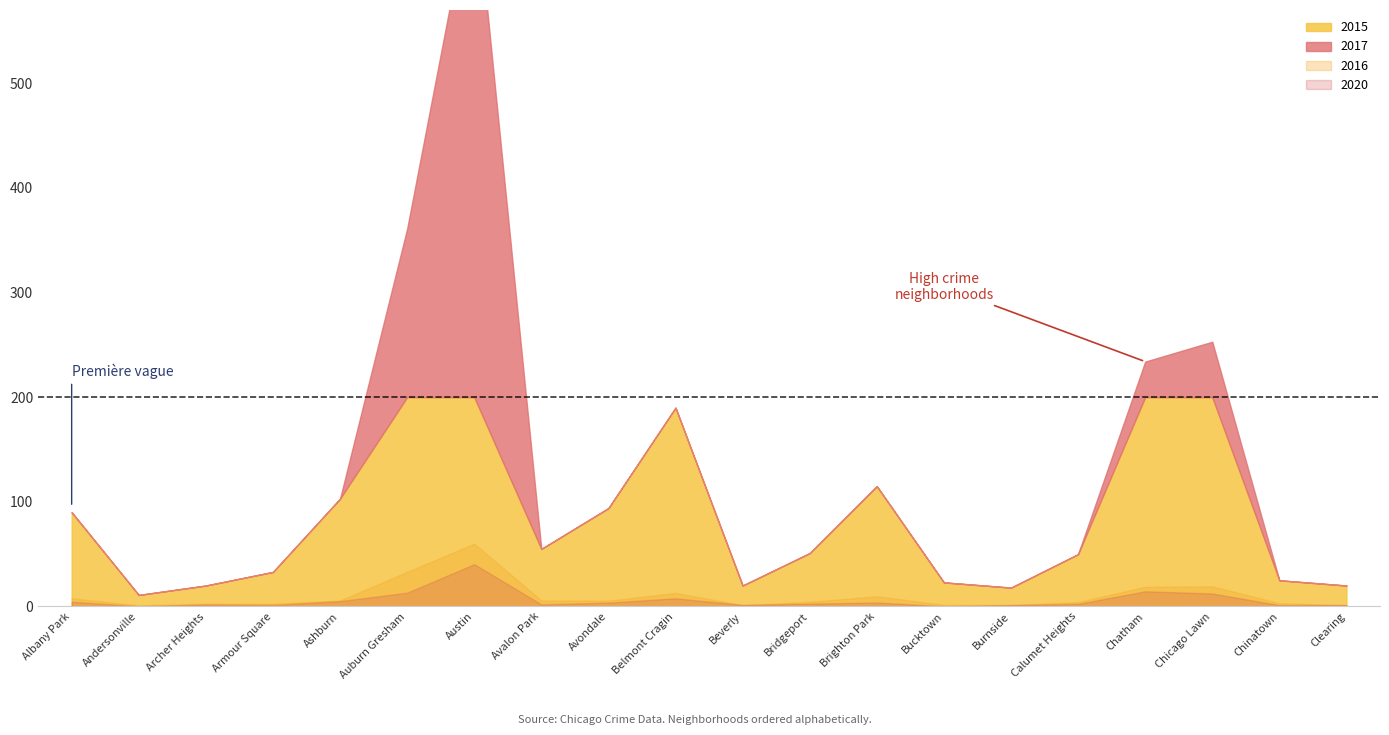

After their last crossing, which series has the higher values: 2017 or 2020?

2020